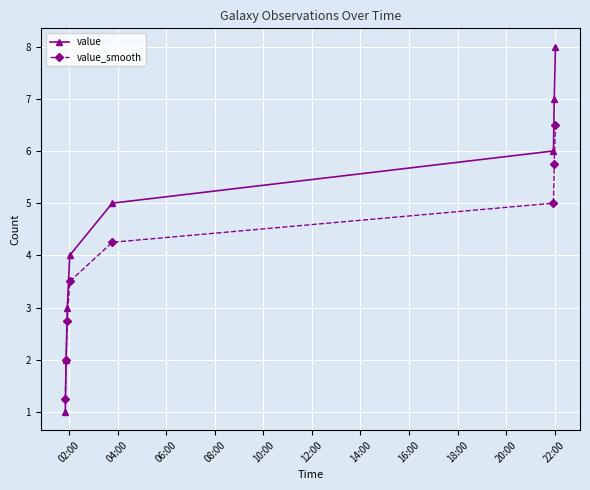

Which series has the largest range (max minus min)?

value